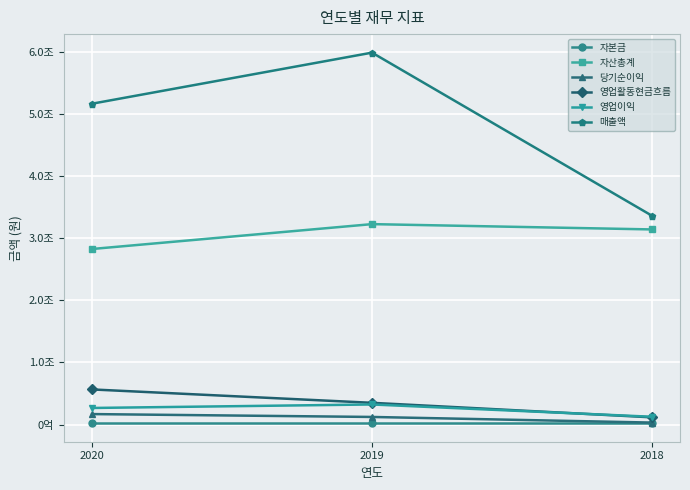

Is this an area chart (filled region under the line)?

No